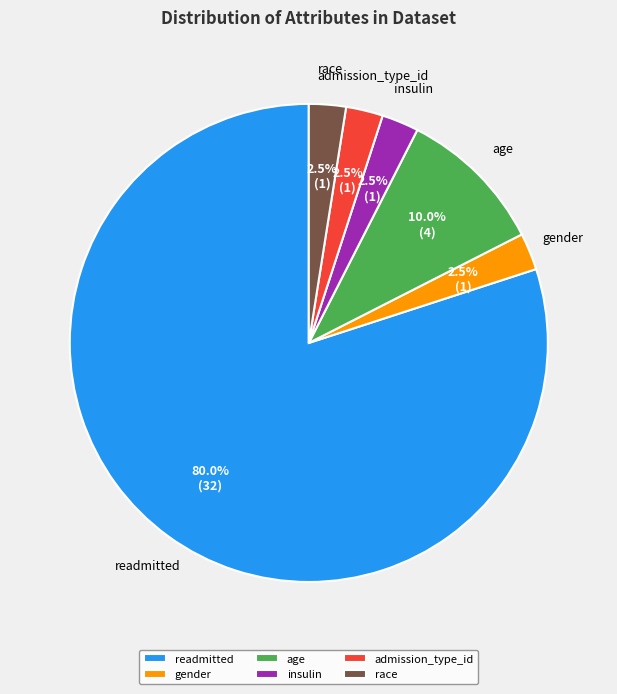

To the nearest percent, what is the average slice percentage?

17%